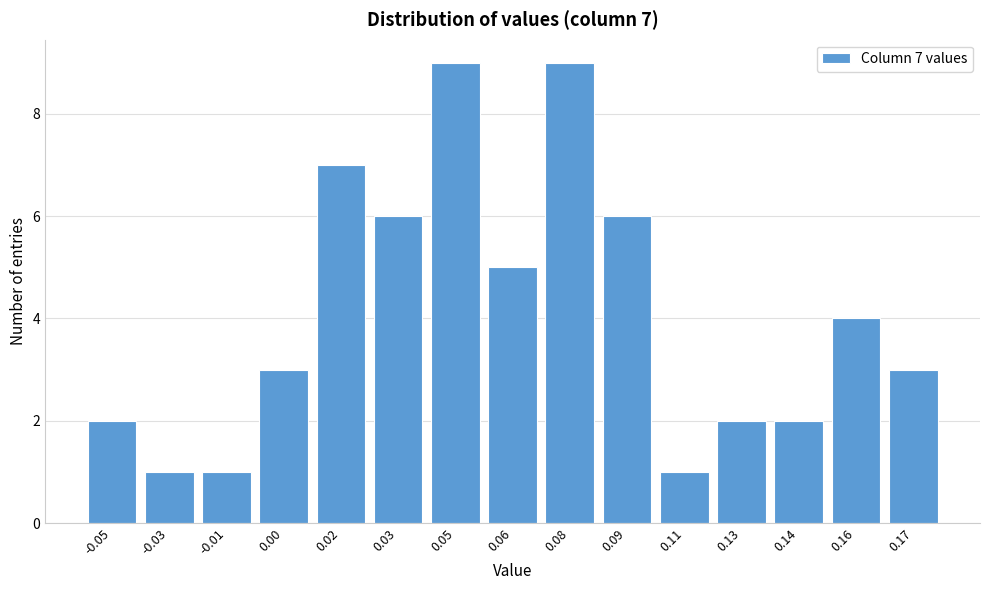

Reading left to right, what are all the values shown in this chart?

-0.05=2	-0.03=1	-0.01=1	0.00=3	0.02=7	0.03=6	0.05=9	0.06=5	0.08=9	0.09=6	0.11=1	0.13=2	0.14=2	0.16=4	0.17=3